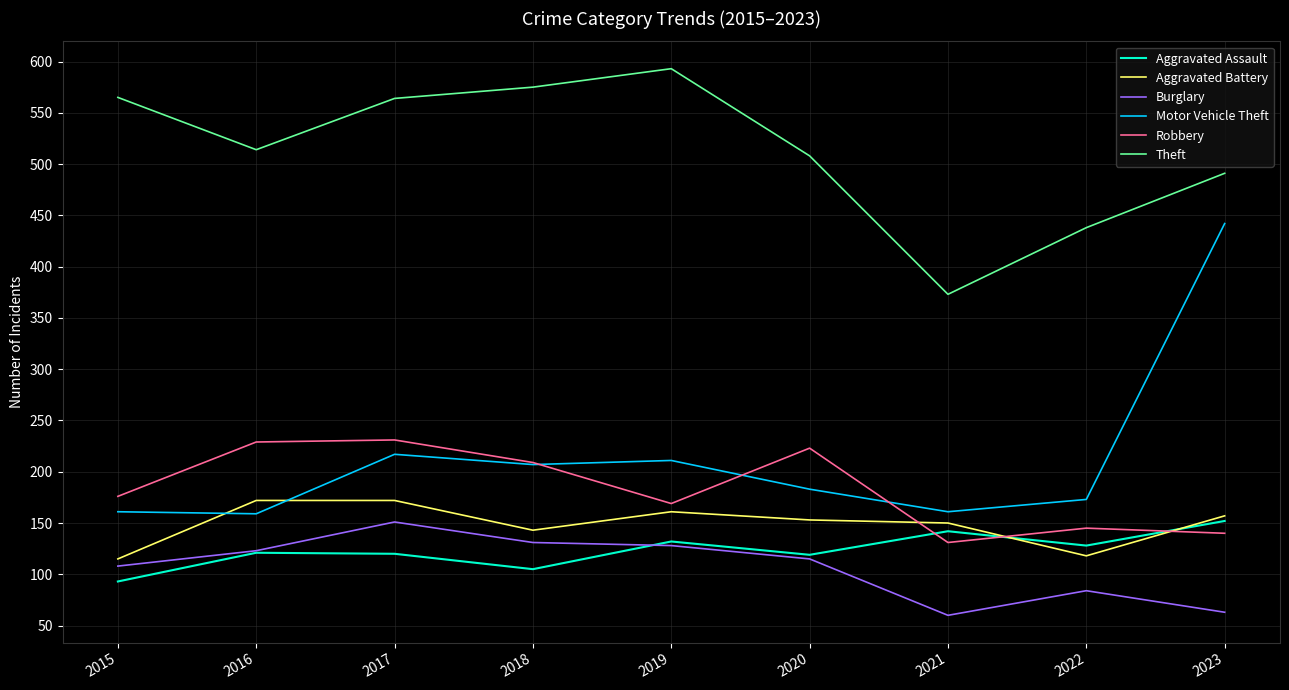

Count the number of data series in this chart.

6